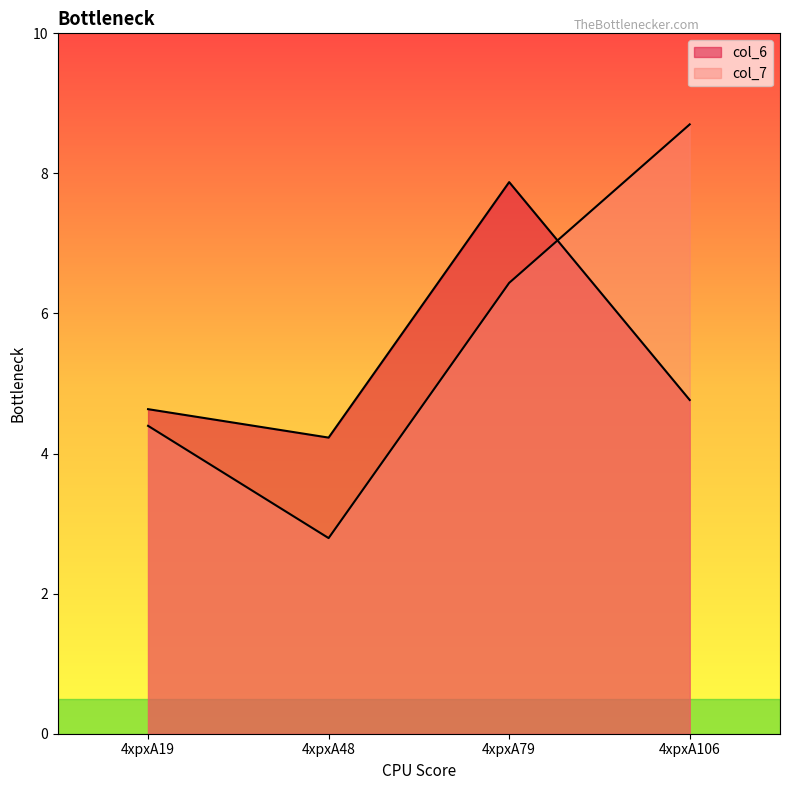

True or false: col_7 has a value of 4.1 at 4xpxA79.

False